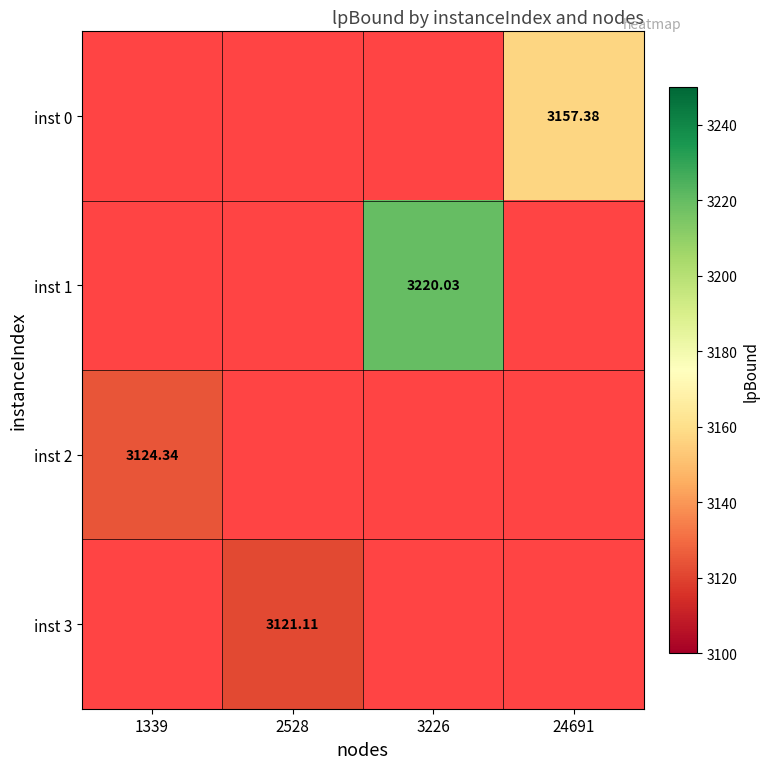

Where is inst 2 nearest to the value 3124?

1339